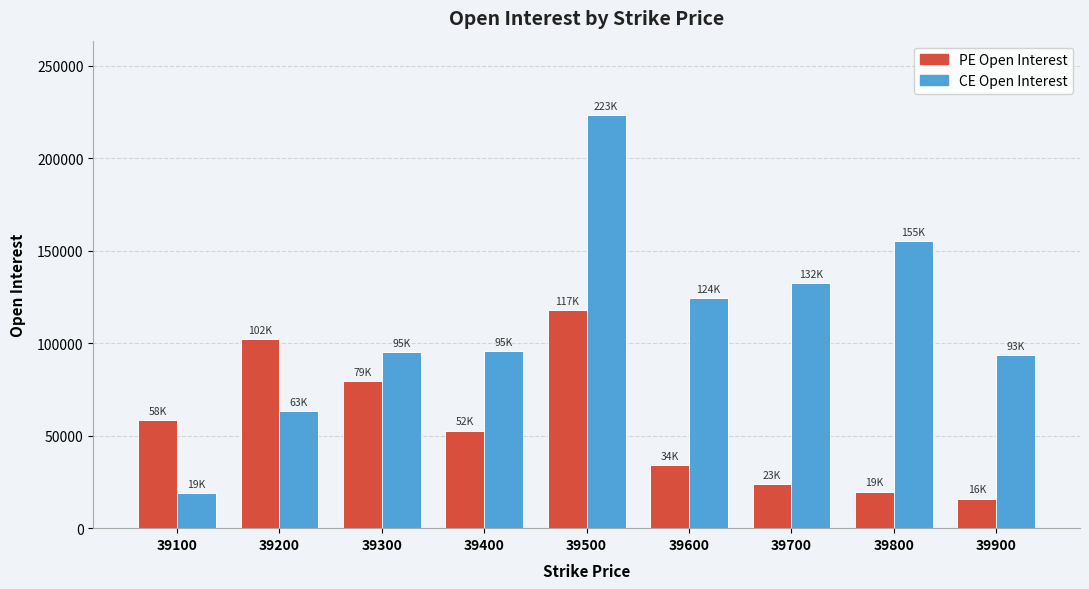

What is the minimum value shown in the chart?

16024